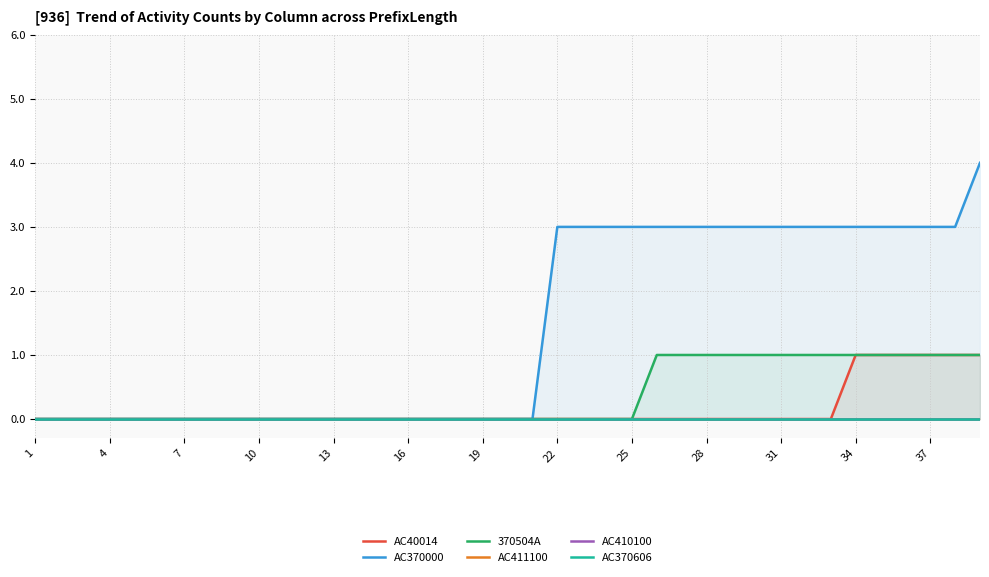

How many AC40014 values are between 0 and 1?

39